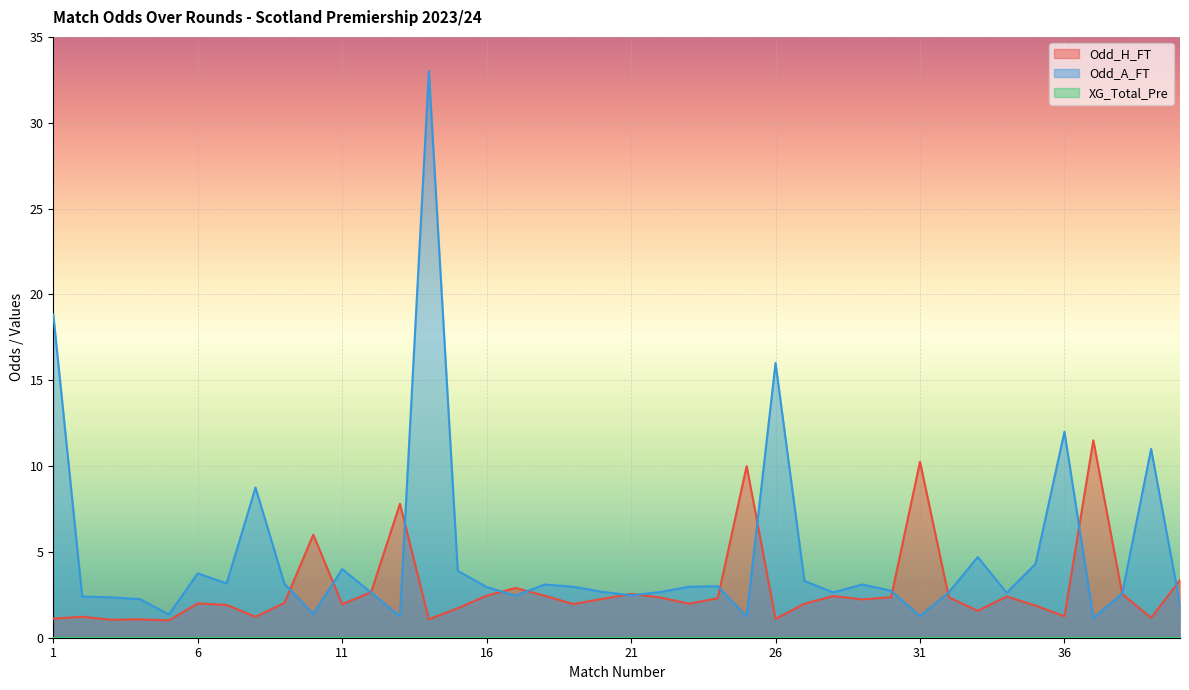

Is it true that Odd_H_FT equals 3.8 at 30?

False